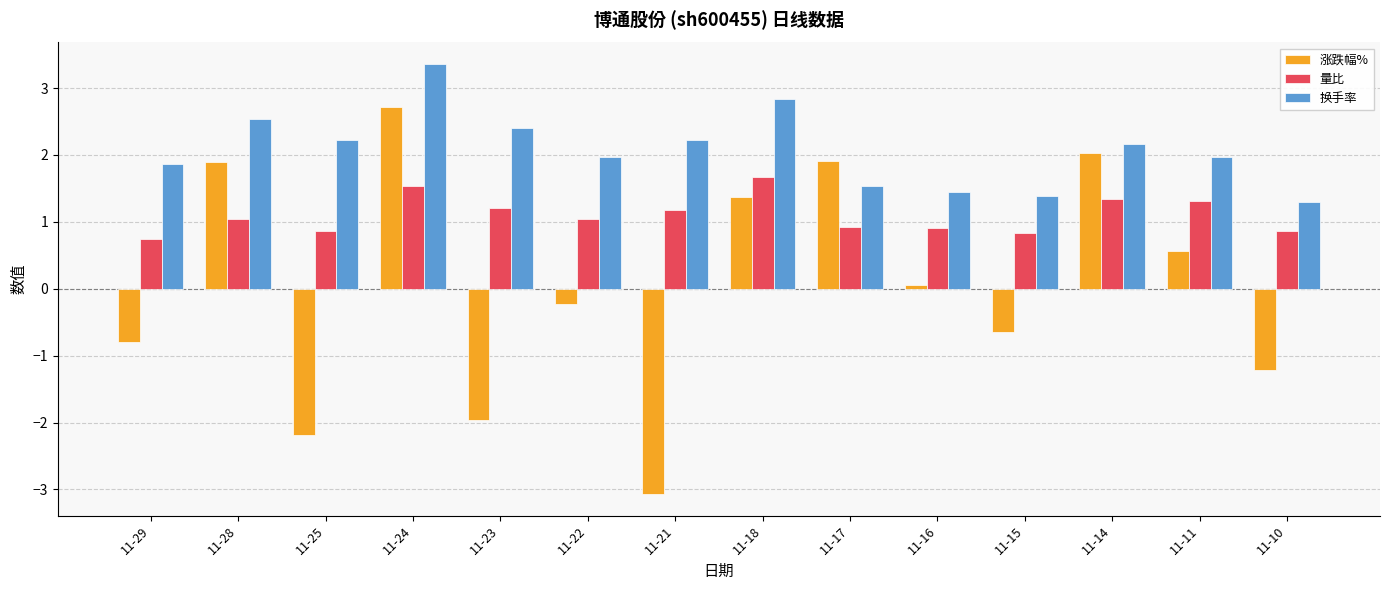

What is the value of the 量比 bar at the 8th from the left?

1.7